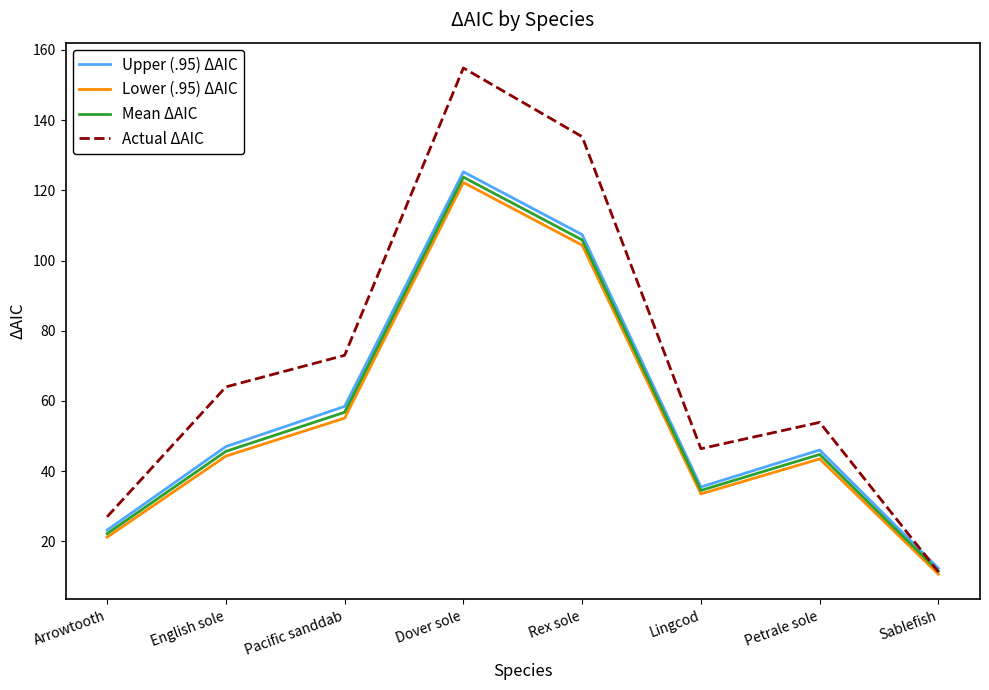

How many lines are shown in the chart?

4